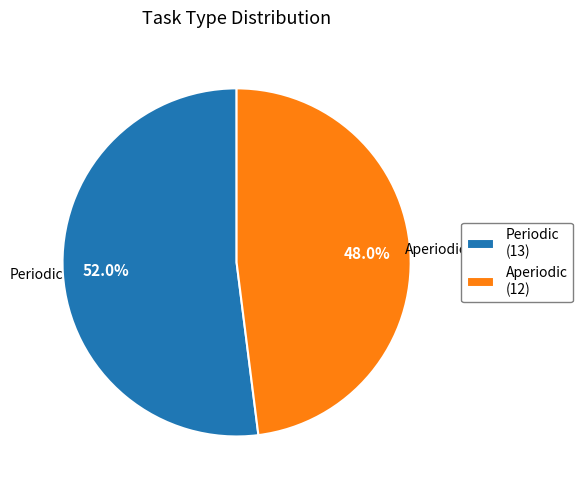

Does Periodic account for over 50% of the chart?

Yes